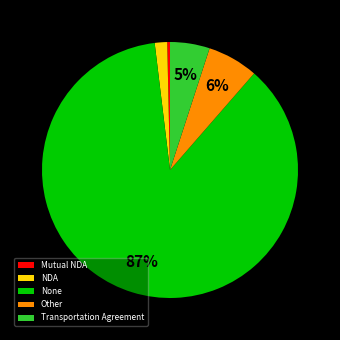

What is the largest slice in the pie chart?

None